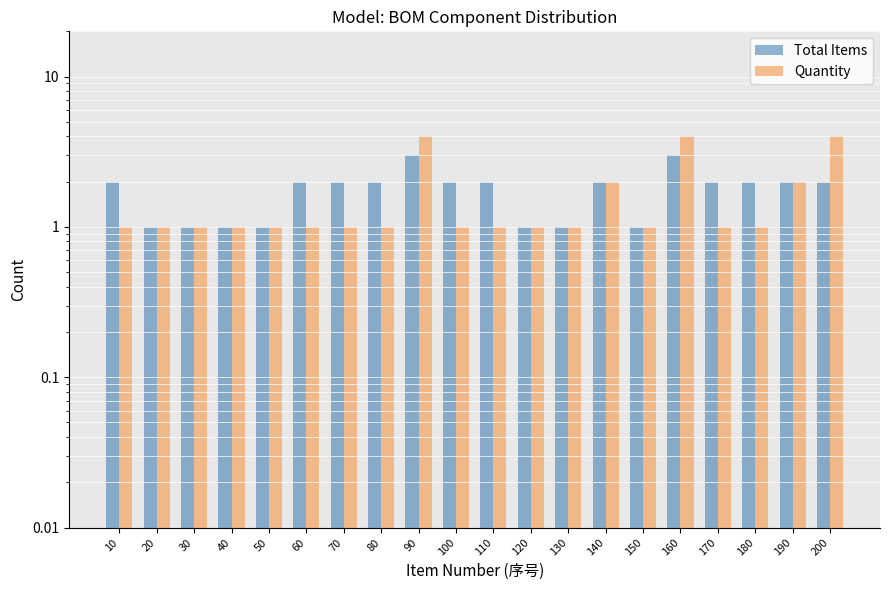

Is the value of Total Items at 140 greater than the value of Quantity at 130?

Yes